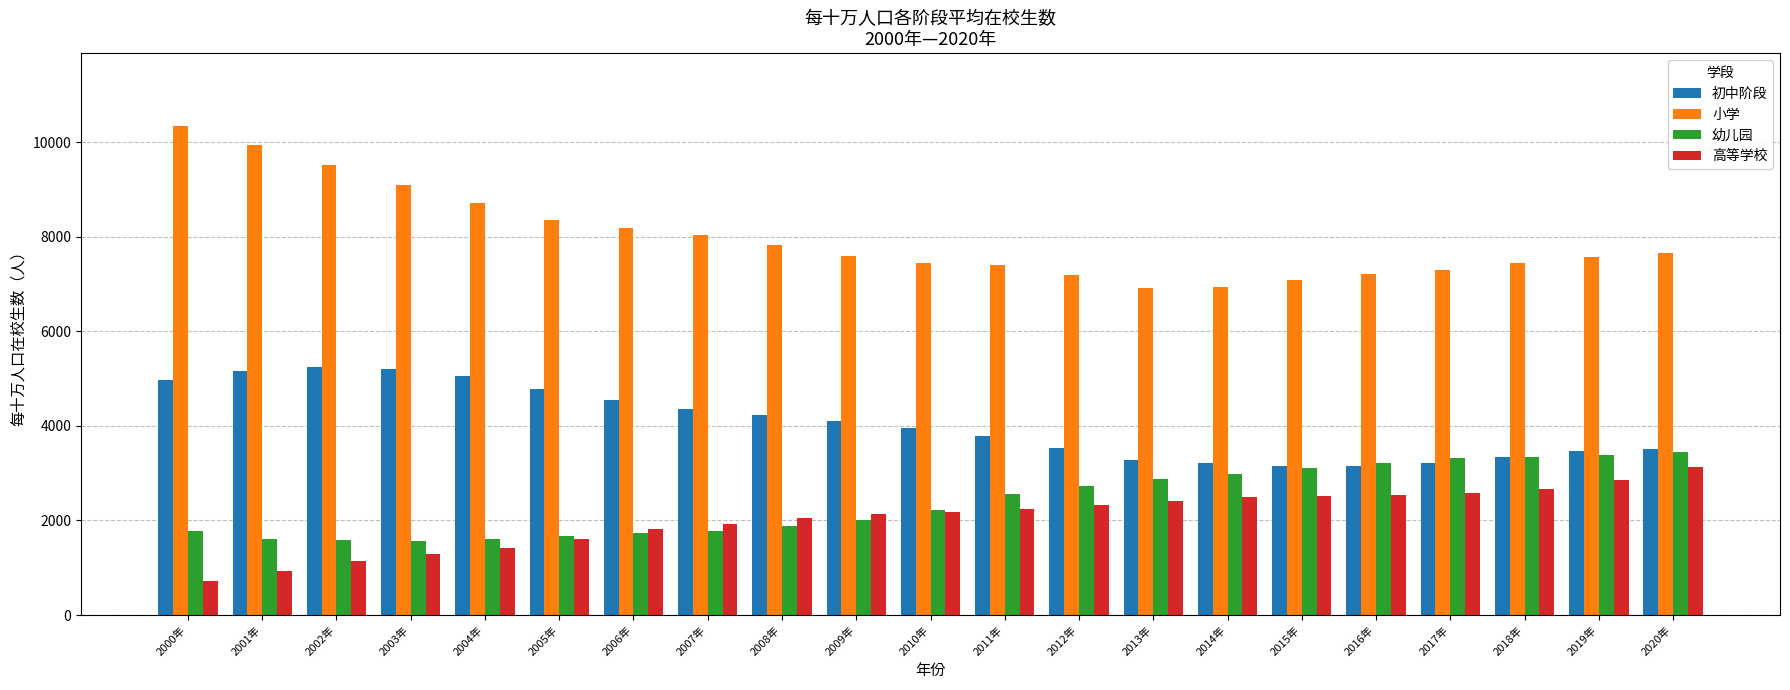

Which series has the widest spread of values?

小学